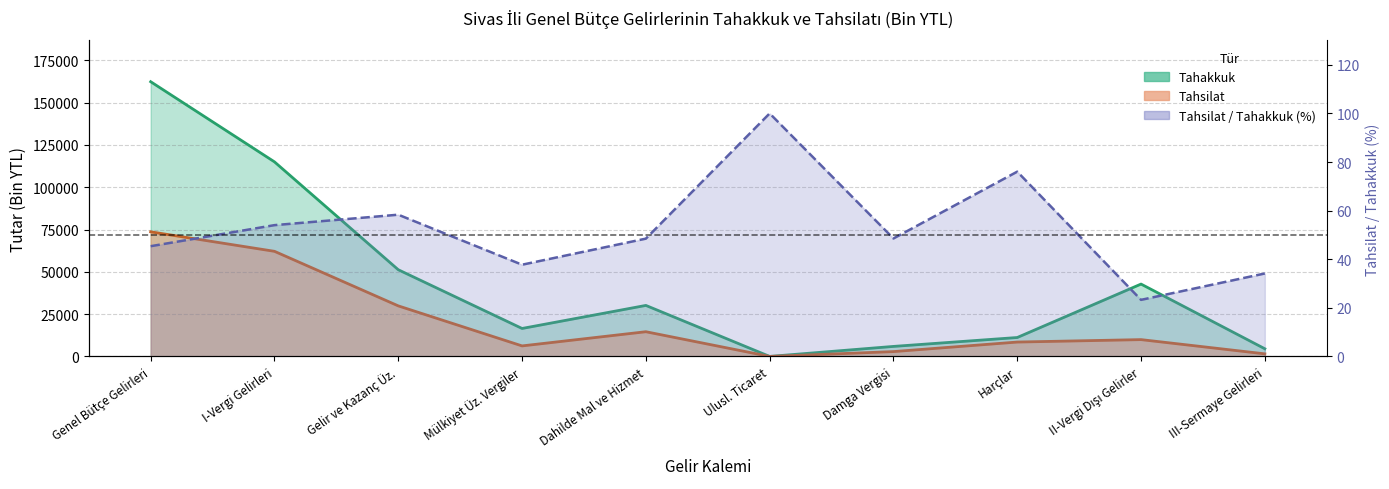

At how many categories does at least one series exceed 29348?

5